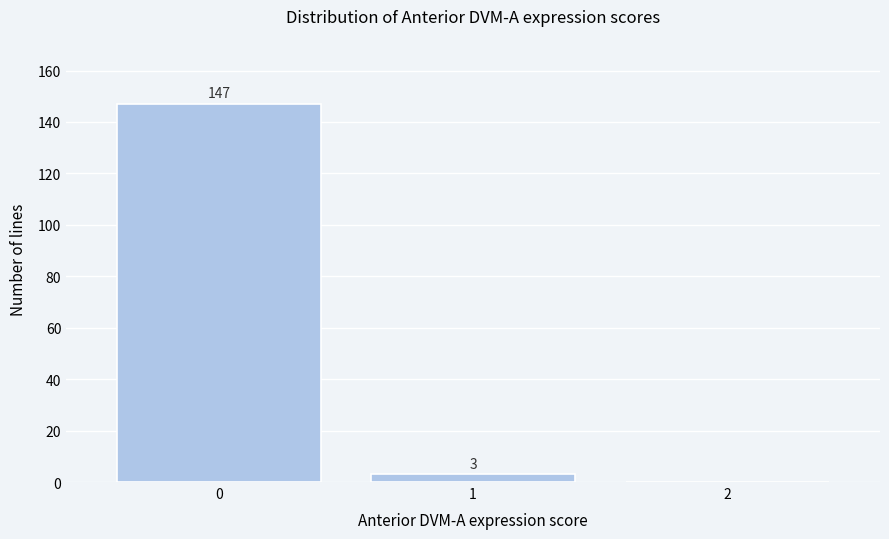

Over which range of the x-axis is the bar tallest?

-0.5 to 0.5